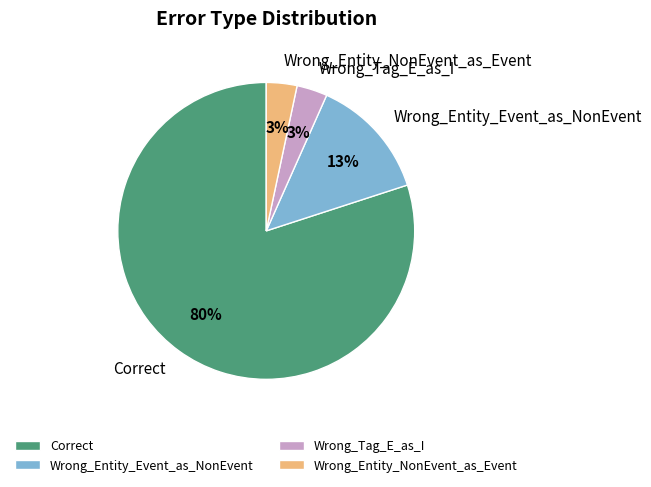

To the nearest percent, what is the average slice percentage?

25%